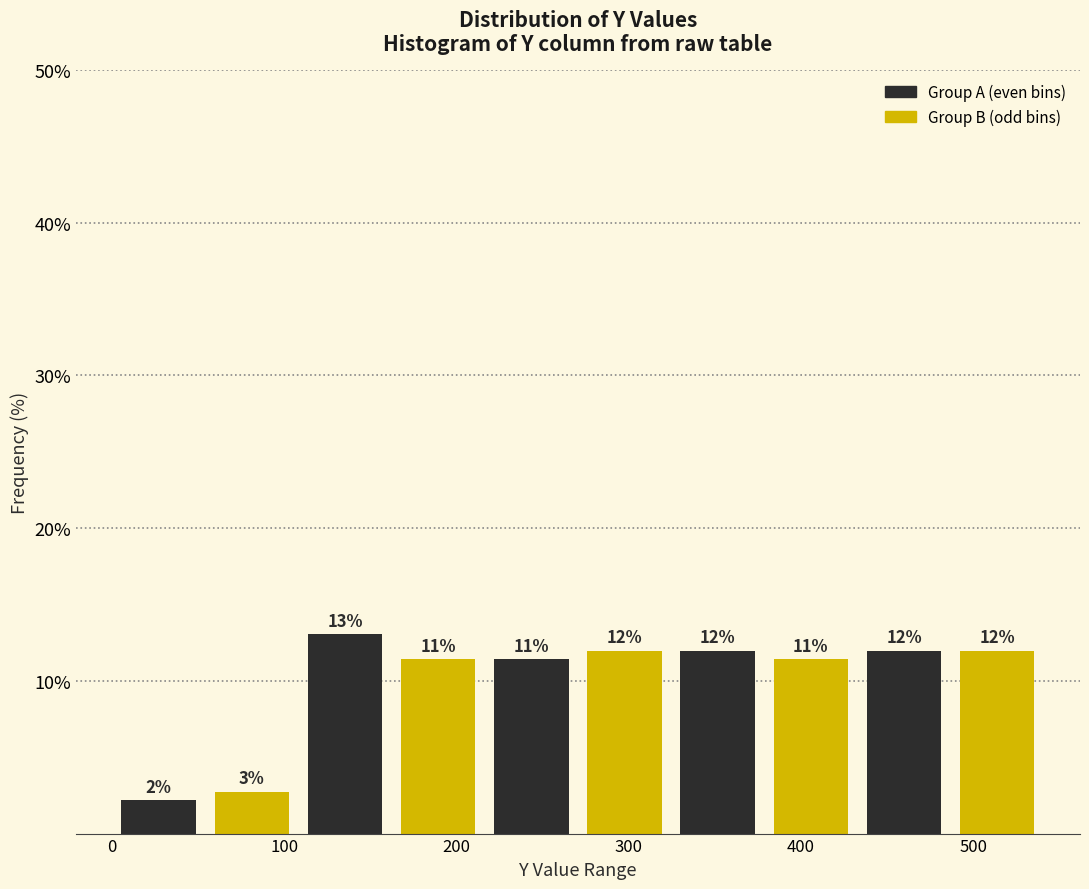

Which range on the x-axis has the tallest bar?

110 to 160